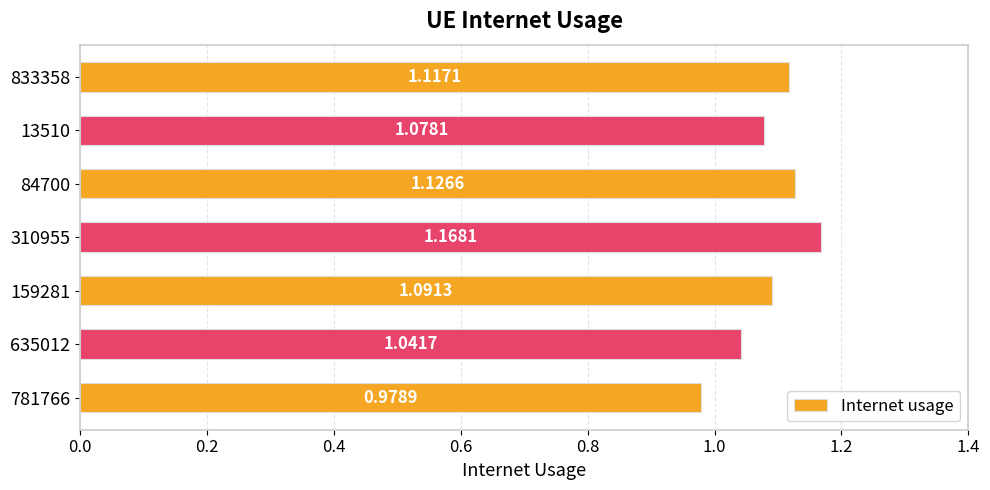

At which category does the chart reach its peak across all series?

310955